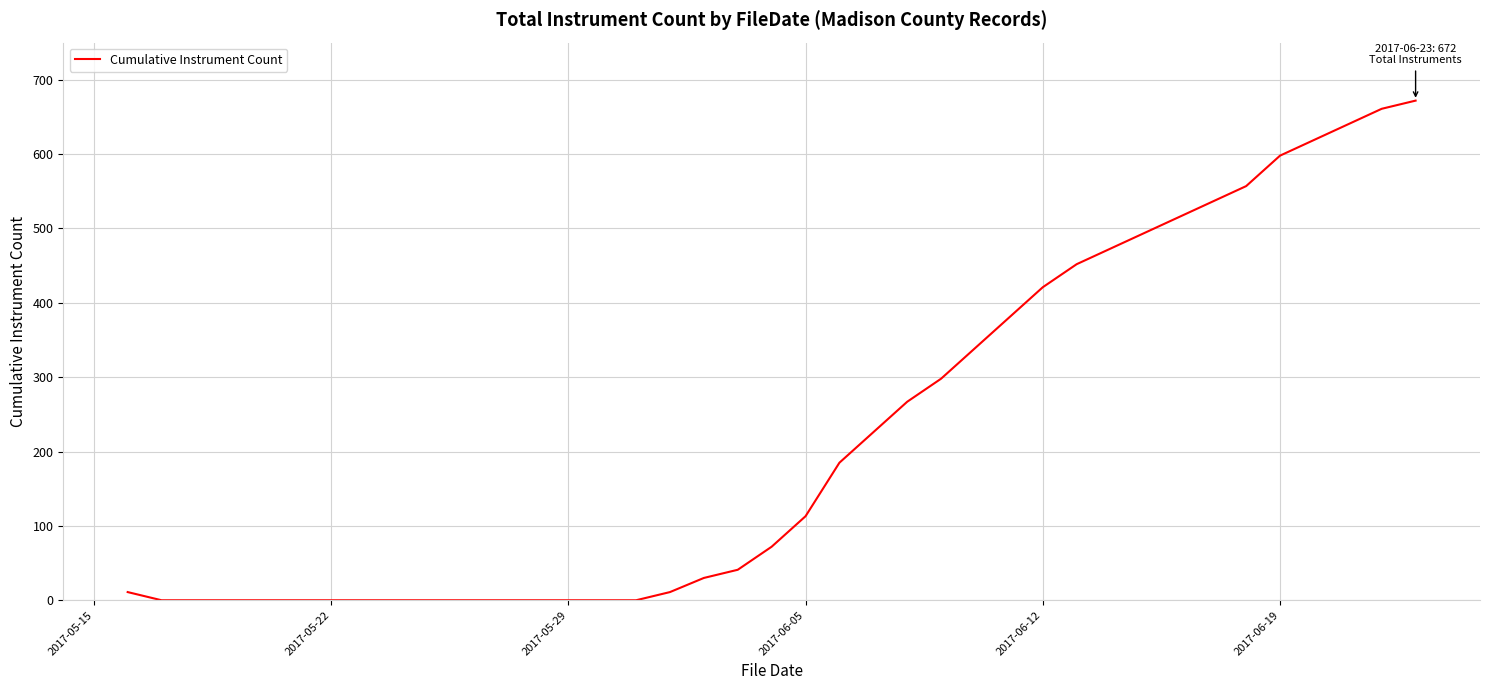

What is the maximum value shown in the chart?

672